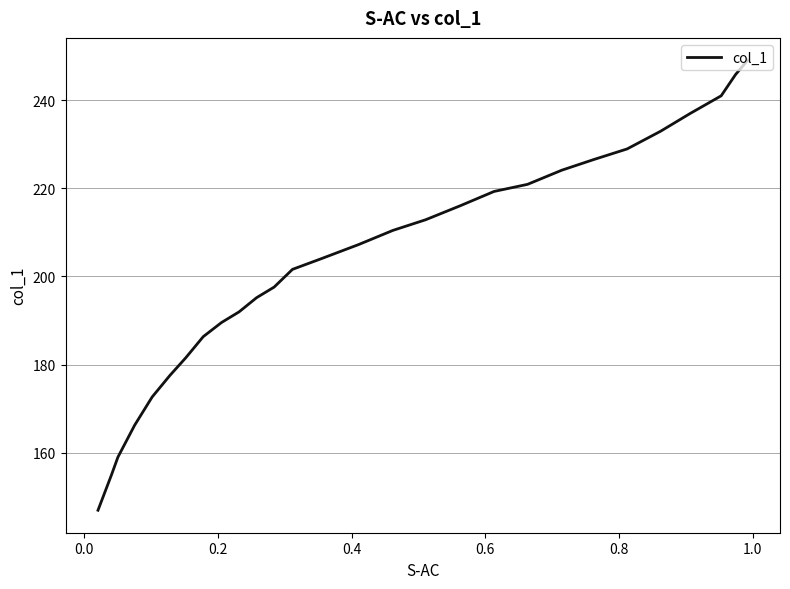

What is the sum of all values?

5697.2